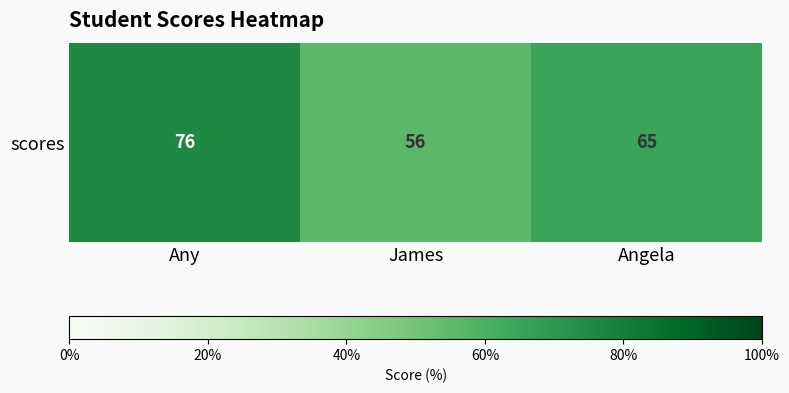

Reading right to left, what are all the values shown in this chart?

65	56	76